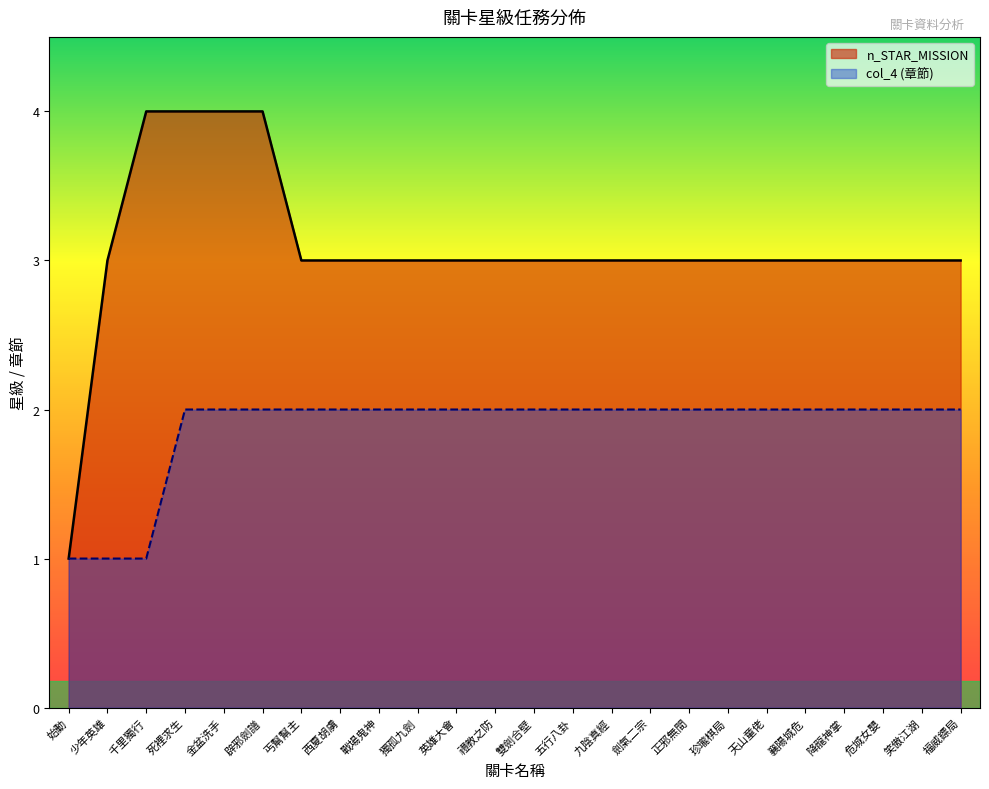

Reading right to left, transcribe all the data shown in this chart.

n_STAR_MISSION: 3	3	3	3	3	3	3	3	3	3	3	3	3	3	3	3	3	3	4	4	4	4	3	1
col_4 (章節): 2	2	2	2	2	2	2	2	2	2	2	2	2	2	2	2	2	2	2	2	2	1	1	1